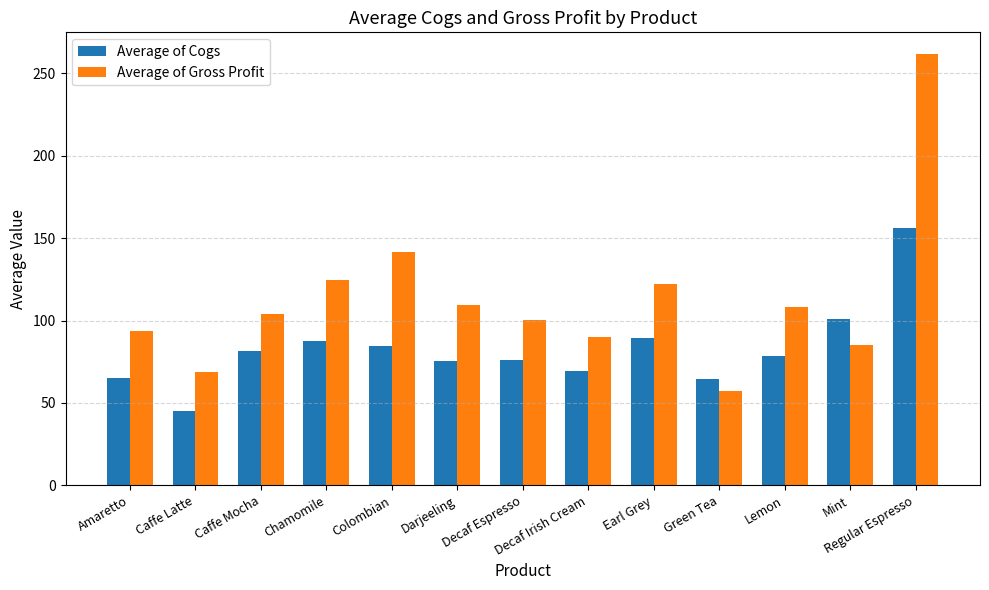

What value does the Average of Gross Profit series have at Mint?

85.4